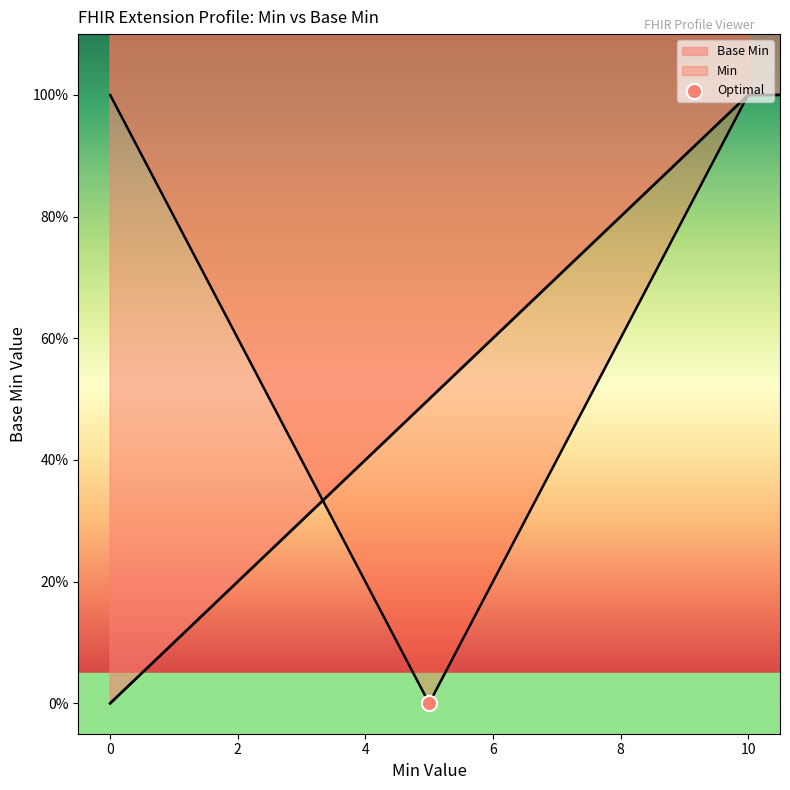

What is the change in value from 1 to 0?

-1